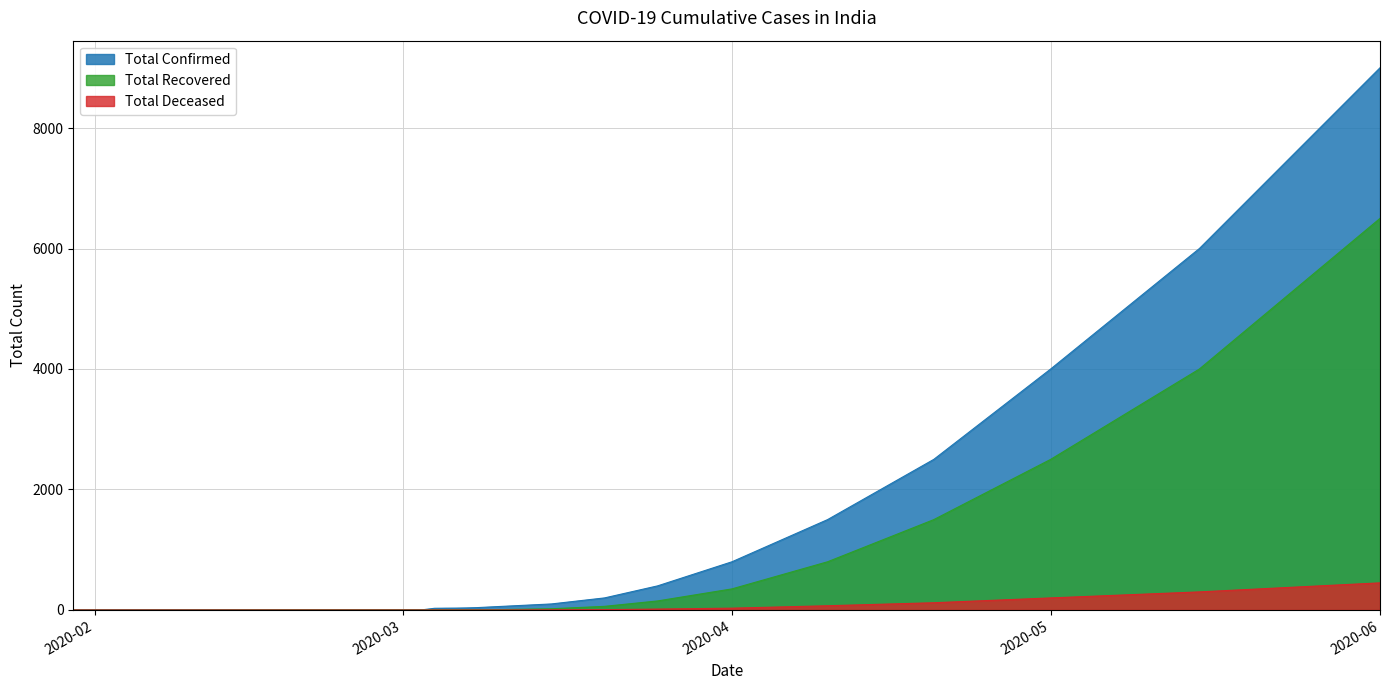

How many series are shown in this chart?

3